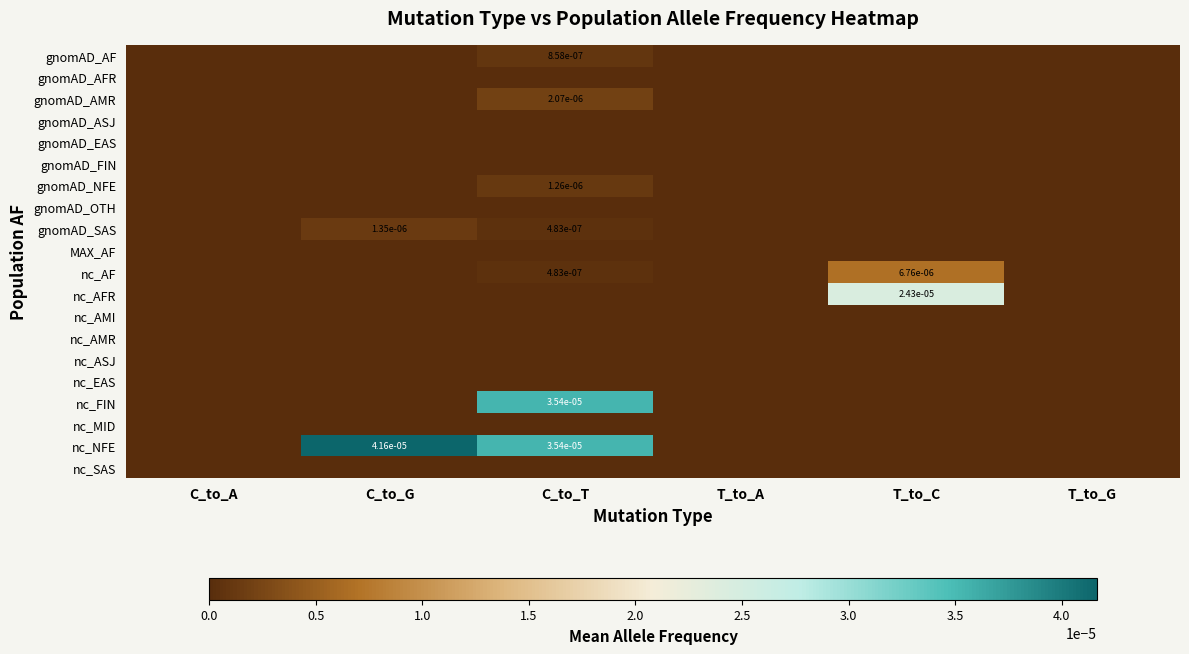

Is it true that nc_FIN equals 0.0 at C_to_G?

True